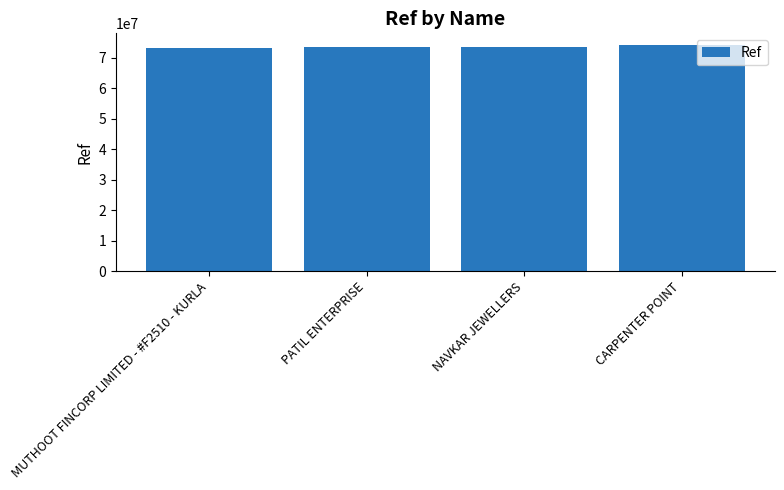

How many values are below 73640141?

2